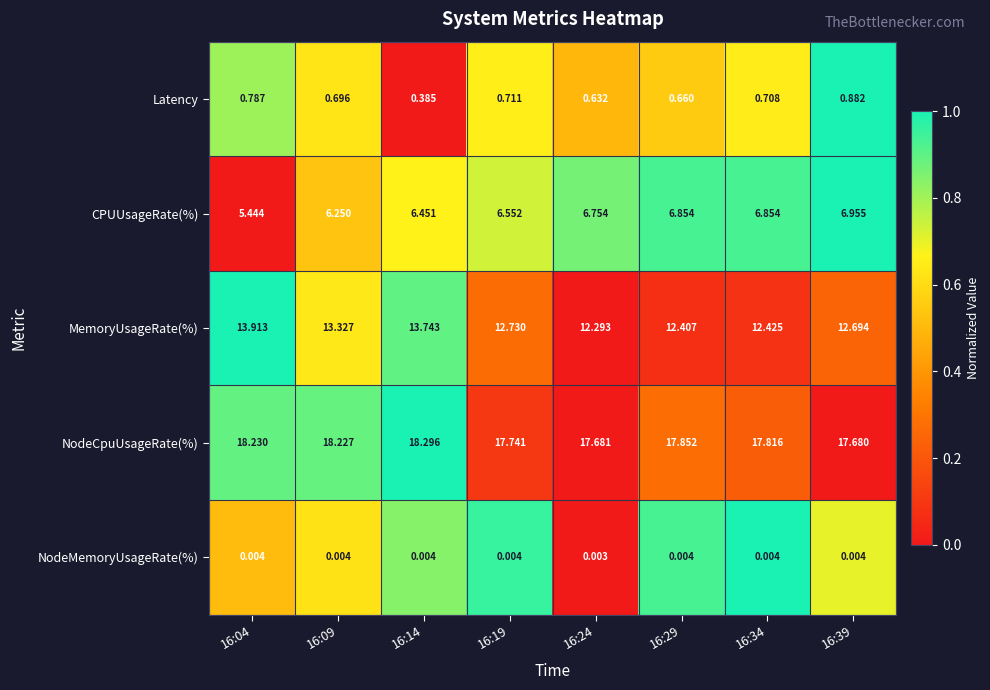

What is the spread (max minus min) of values at 16:19?

17.7